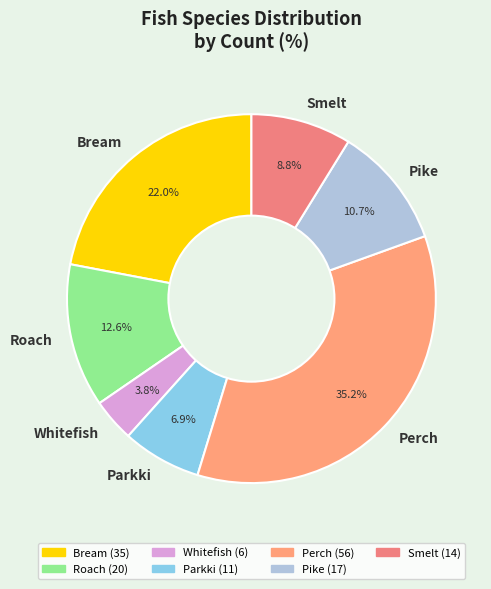

How many segments does this pie chart have?

7